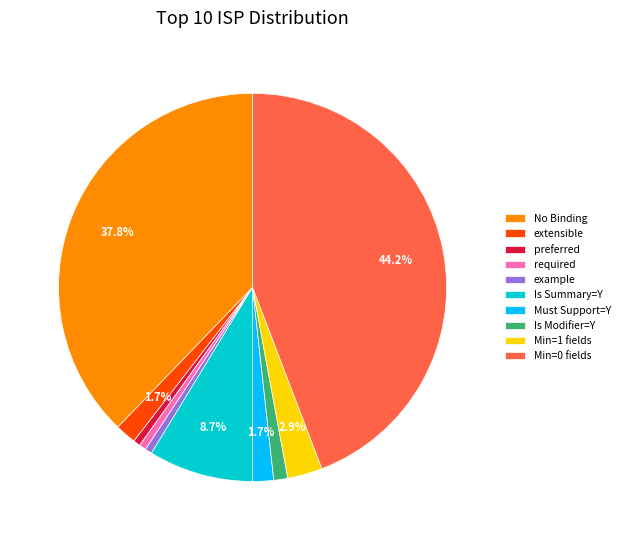

Between Min=0 fields and Is Modifier=Y, which is larger?

Min=0 fields